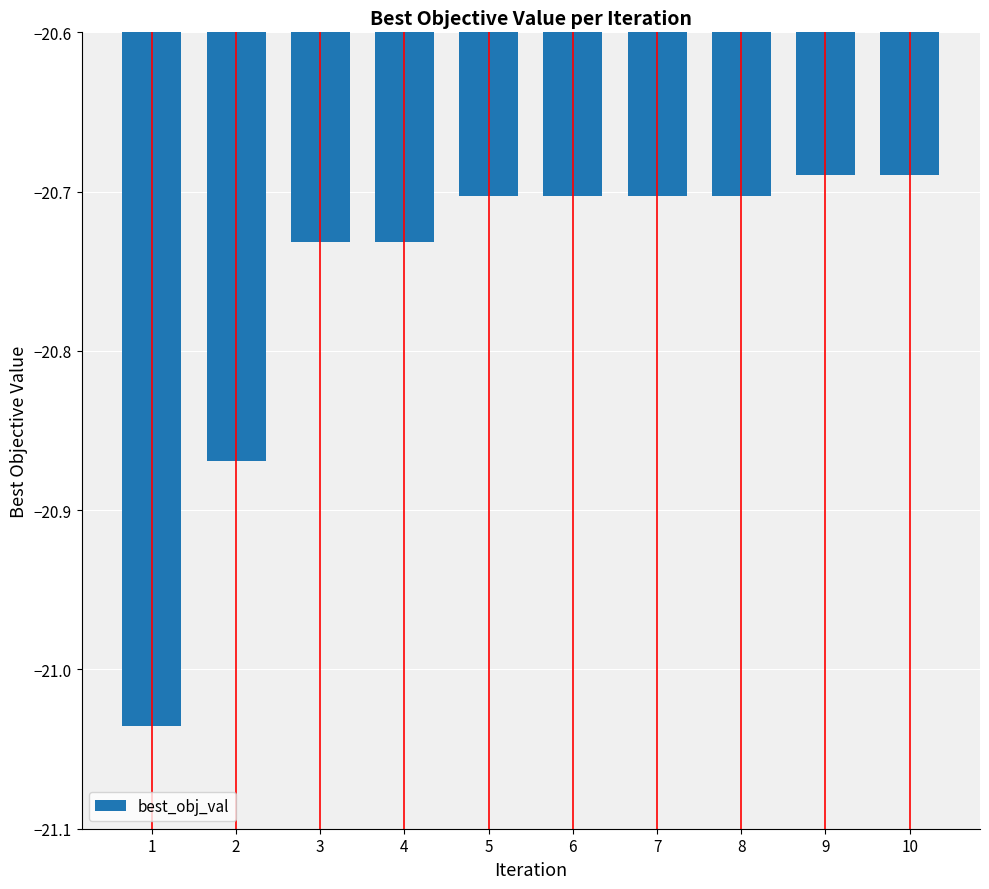

What is the change in value from 2 to 6?

+0.2